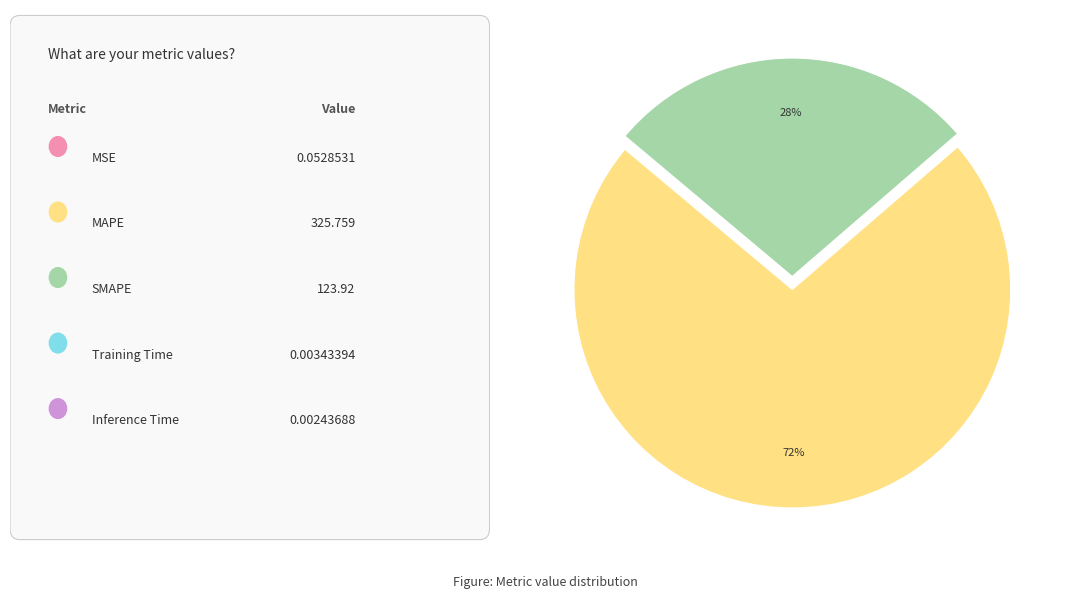

Does any single category account for the majority?

Yes